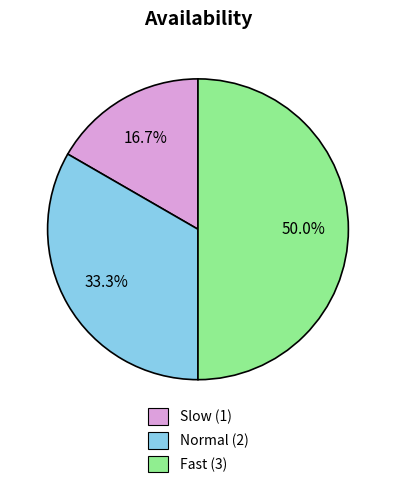

Is it true that Slow is 11% of the pie?

False